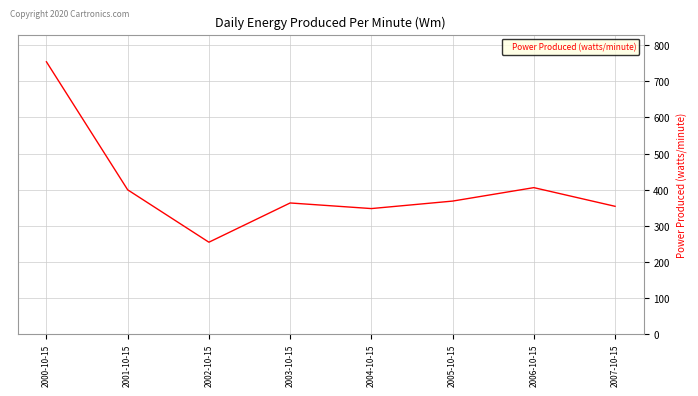

What is the difference between the values at 2006-10-15 and 2005-10-15?

37.3